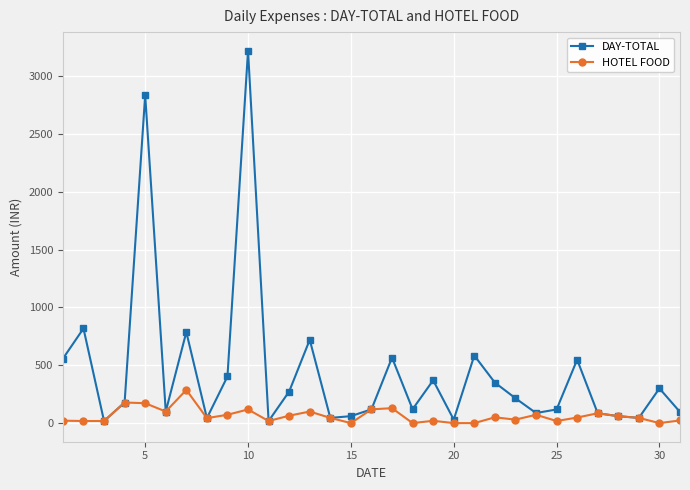

True or false: DAY-TOTAL has more than 1 interior local peaks.

True